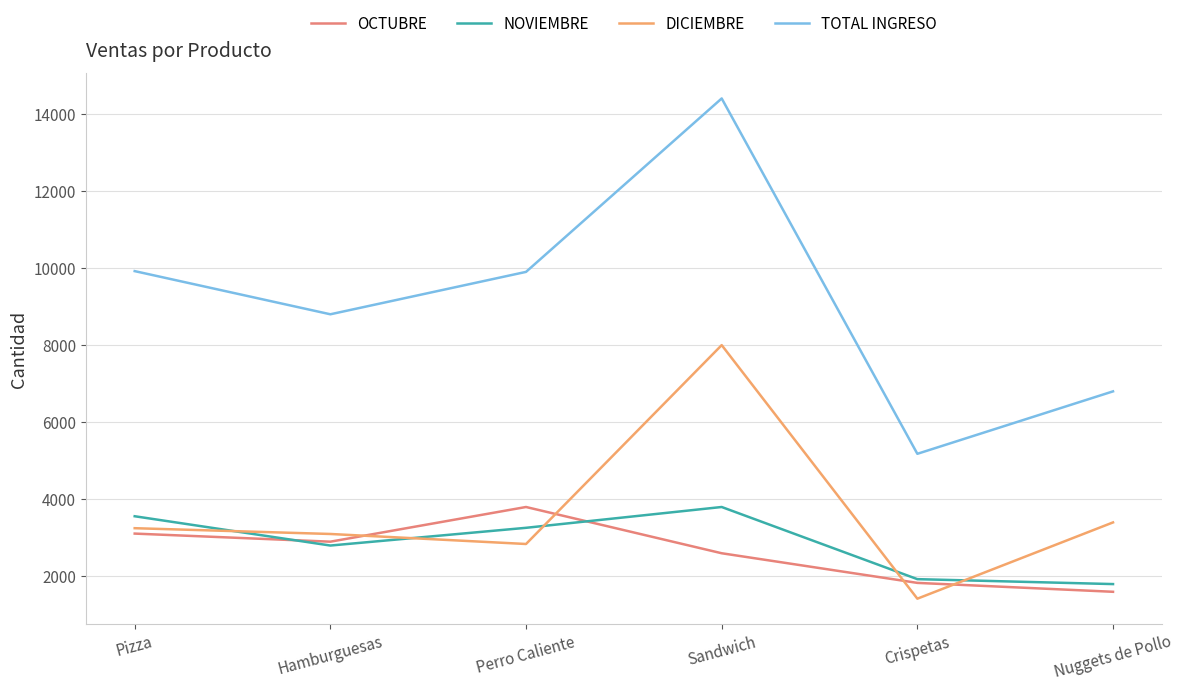

What is the value of the TOTAL INGRESO point at the 2nd from the left?

8800